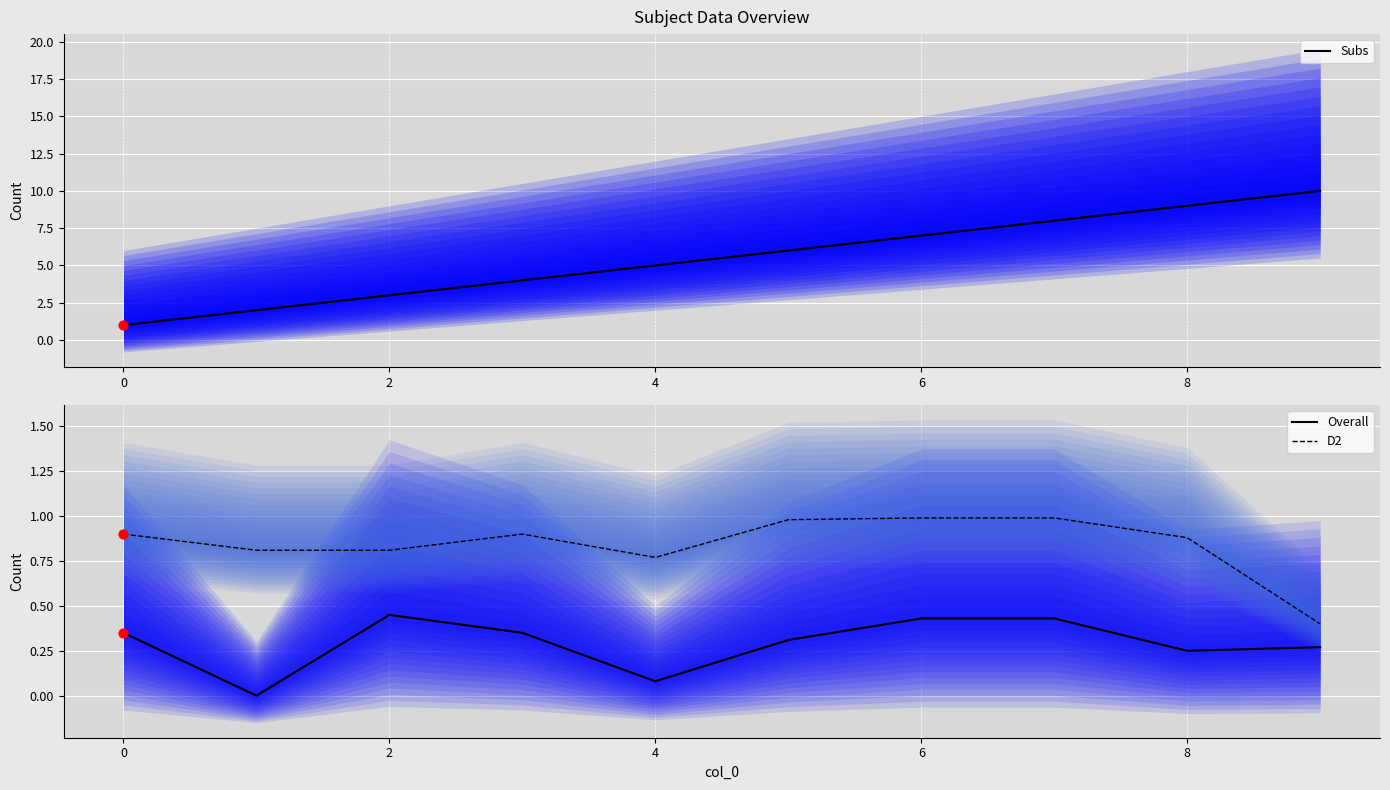

True or false: Overall and D2 cross at least once.

False